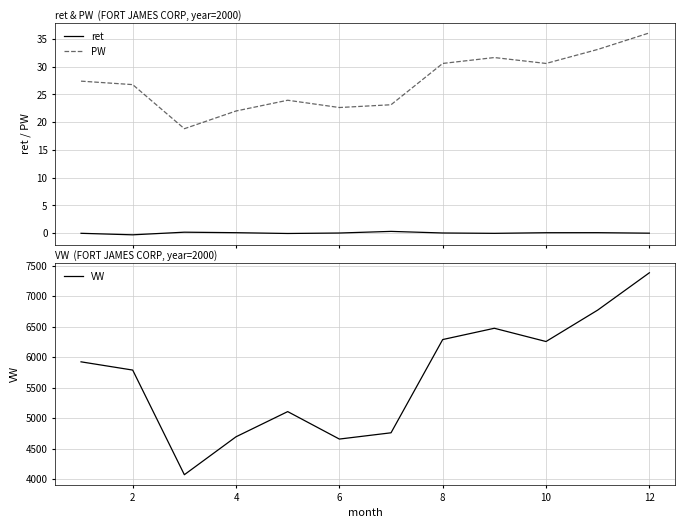

True or false: ret and PW intersect in this chart.

False